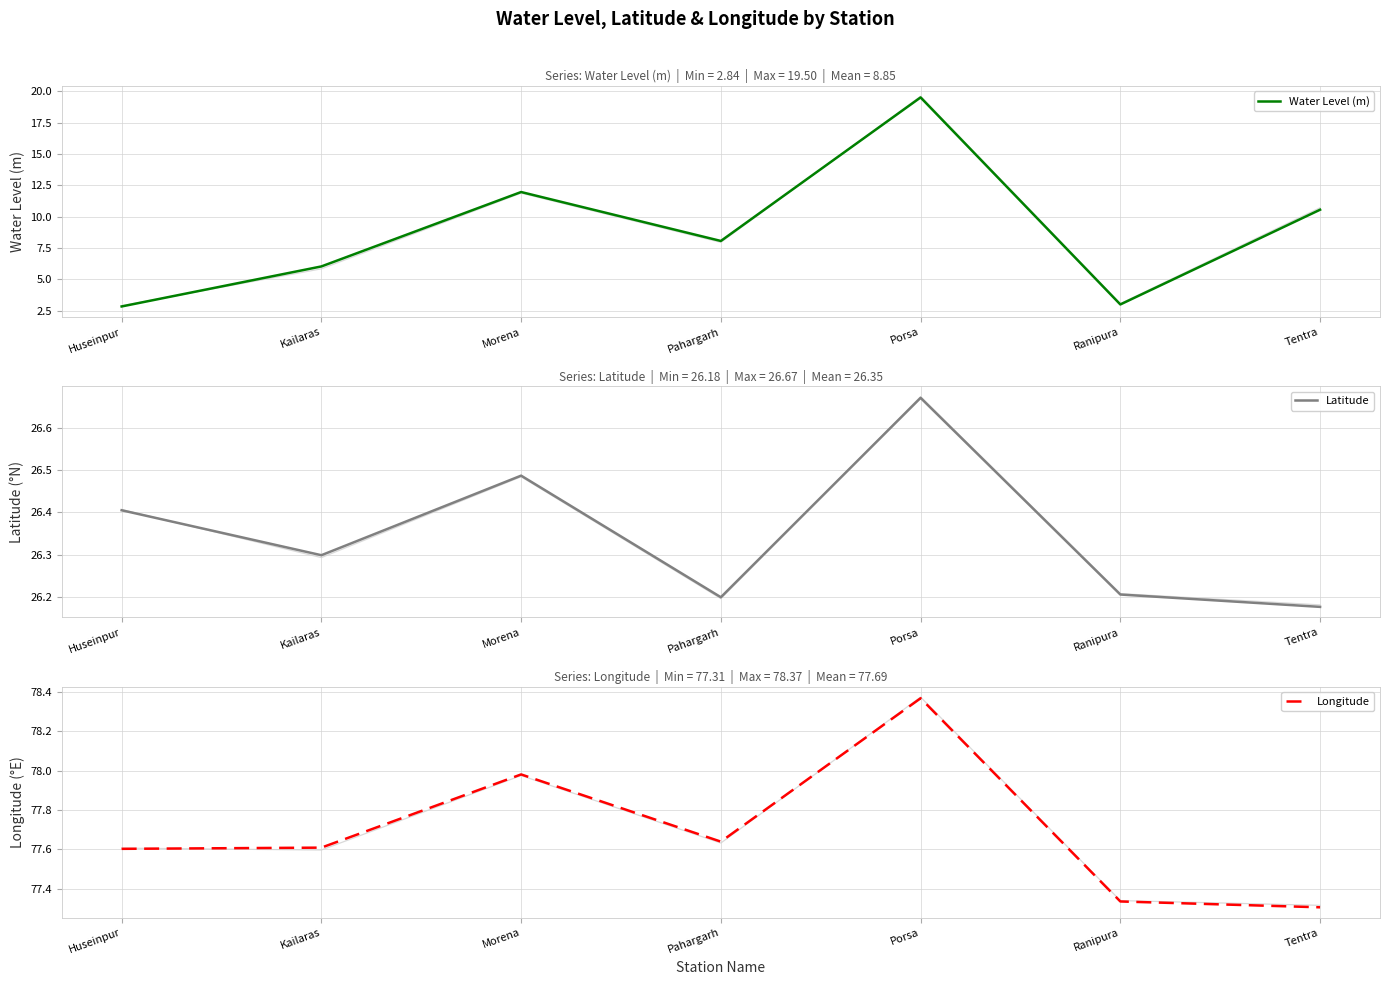

Rank the categories by Latitude value from lowest to highest.

Tentra, Pahargarh, Ranipura, Kailaras, Huseinpur, Morena, Porsa